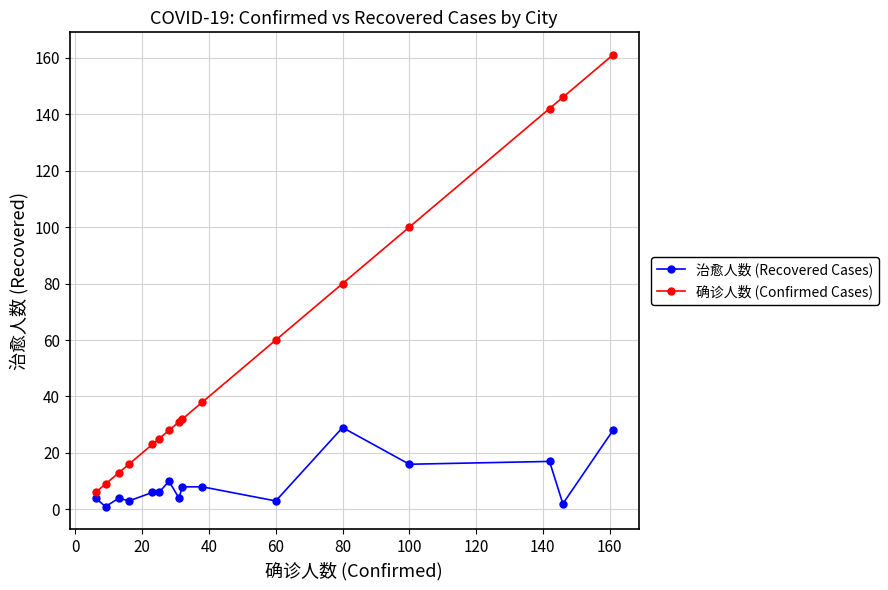

Which series has the largest total across all categories?

确诊人数 (Confirmed Cases)